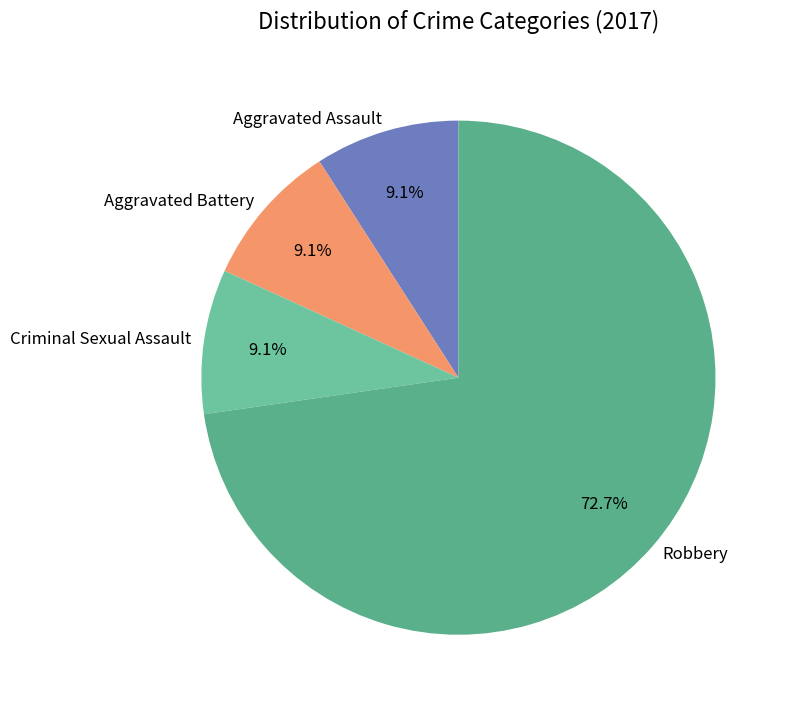

What is the largest slice in the pie chart?

Robbery